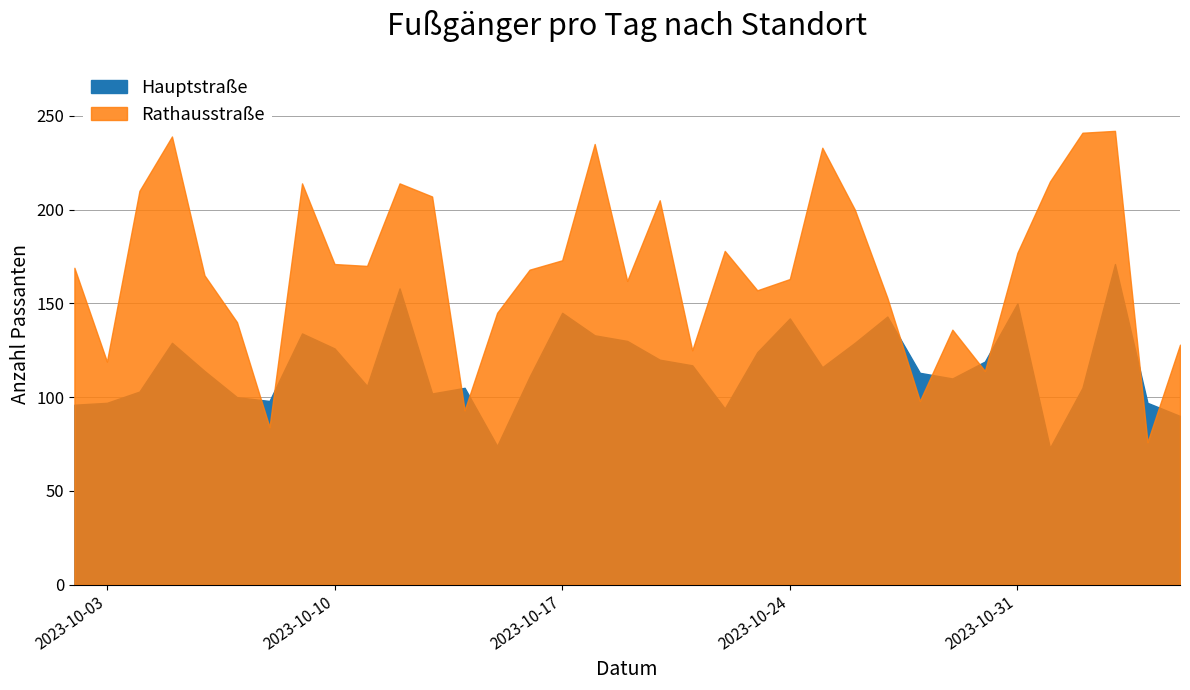

How many interior local valleys does the Hauptstraße series have?

8